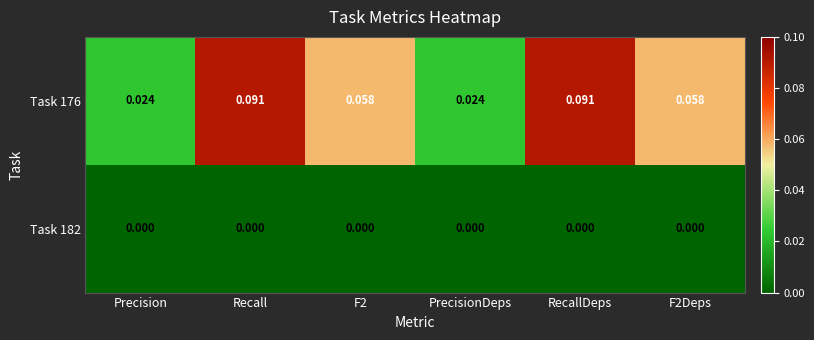

Is the value of Task 176 at RecallDeps greater than the value of Task 182 at Recall?

Yes